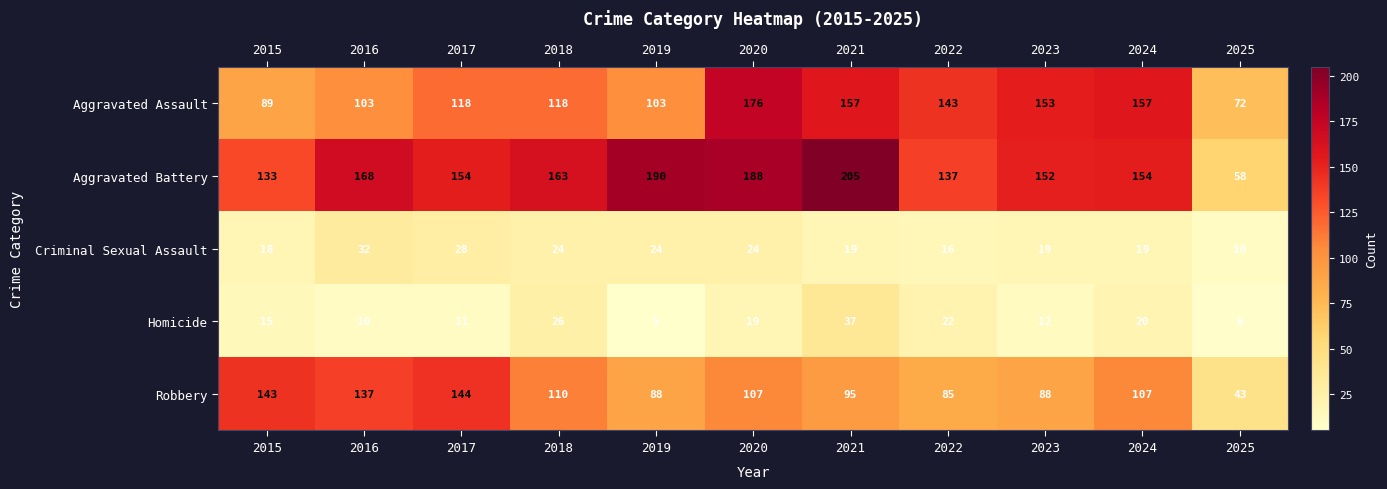

Is it true that Aggravated Battery equals 133 at 2015?

True